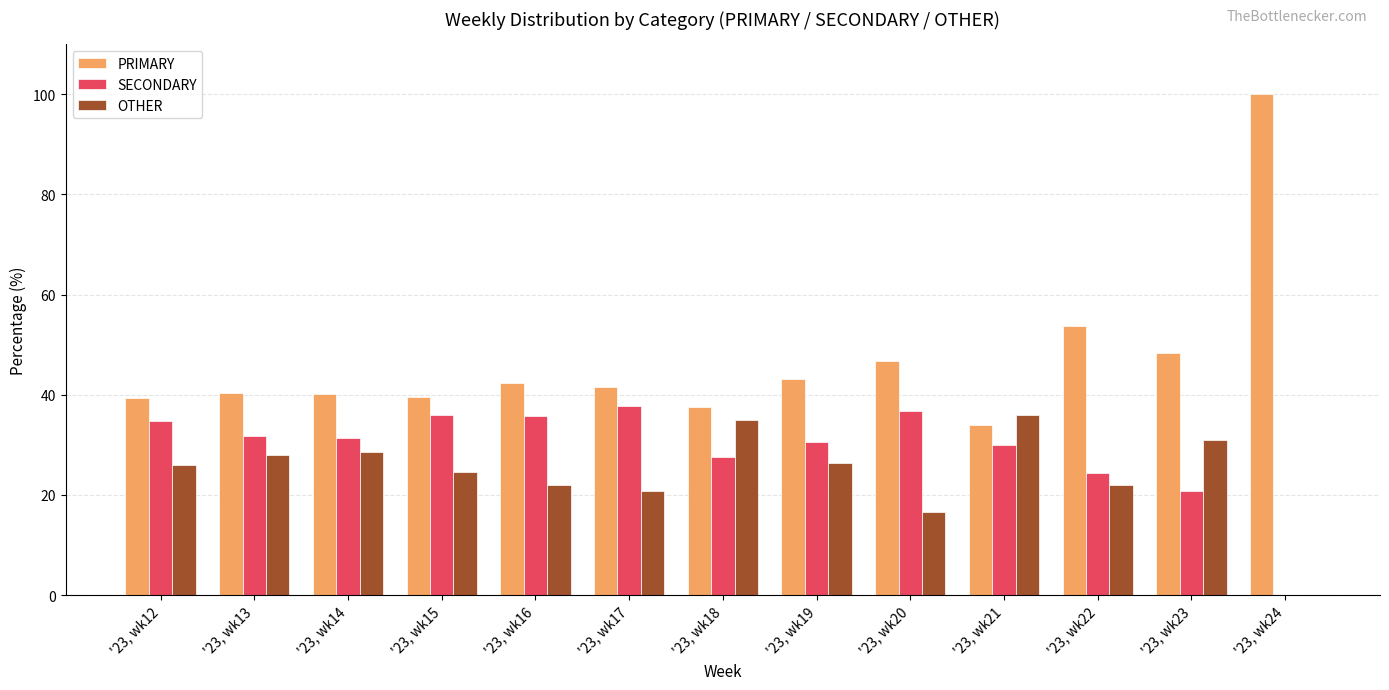

Which category has the highest value in the SECONDARY series?

'23, wk17